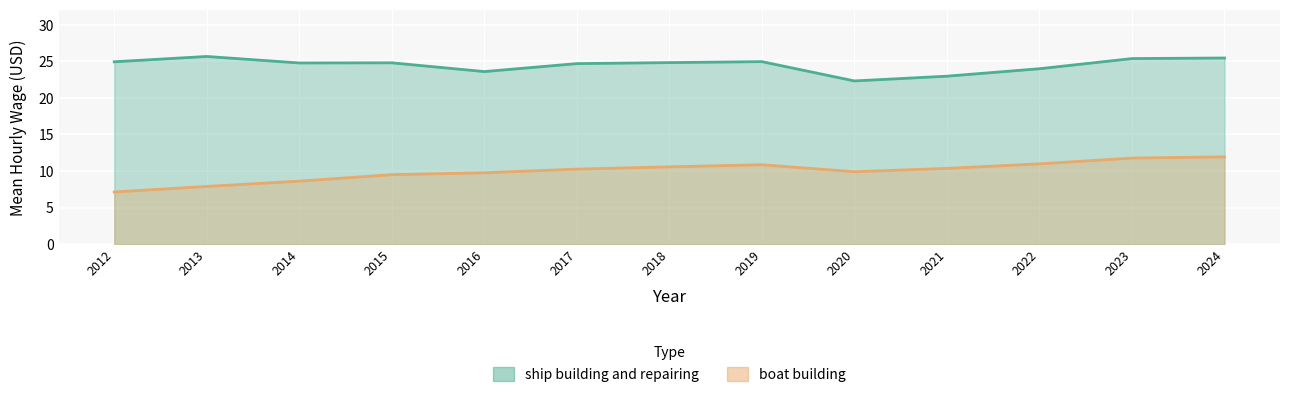

Which category has the lowest value in the ship building and repairing series?

2020